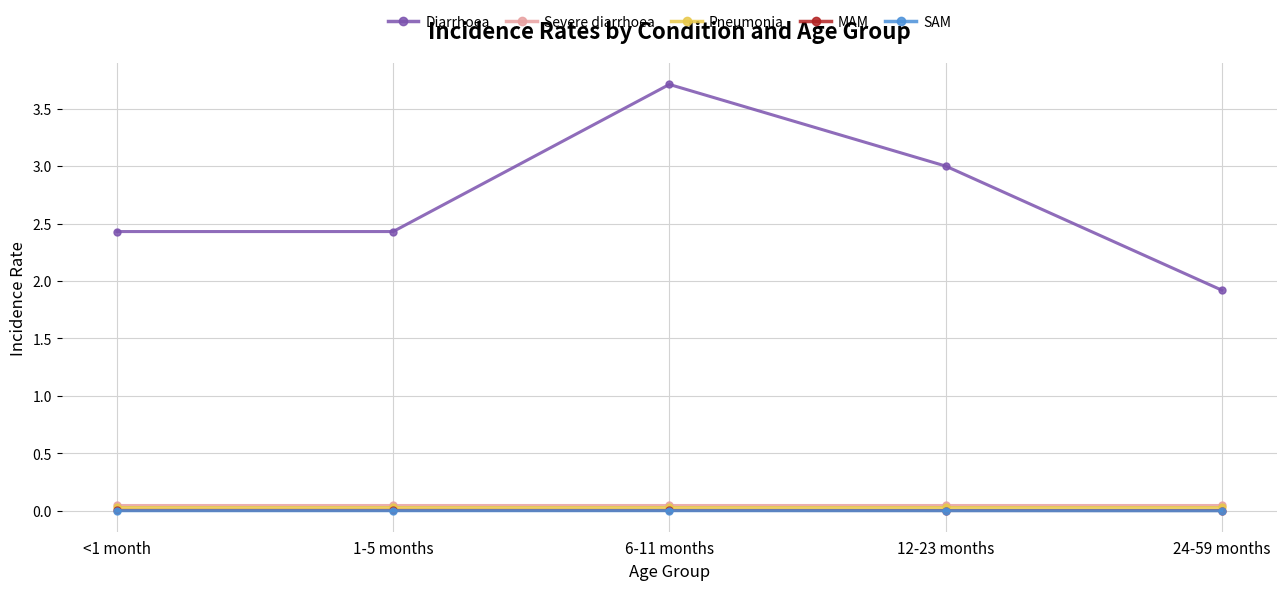

The Diarrhoea series shows 2.3 at 6-11 months. True or false?

False